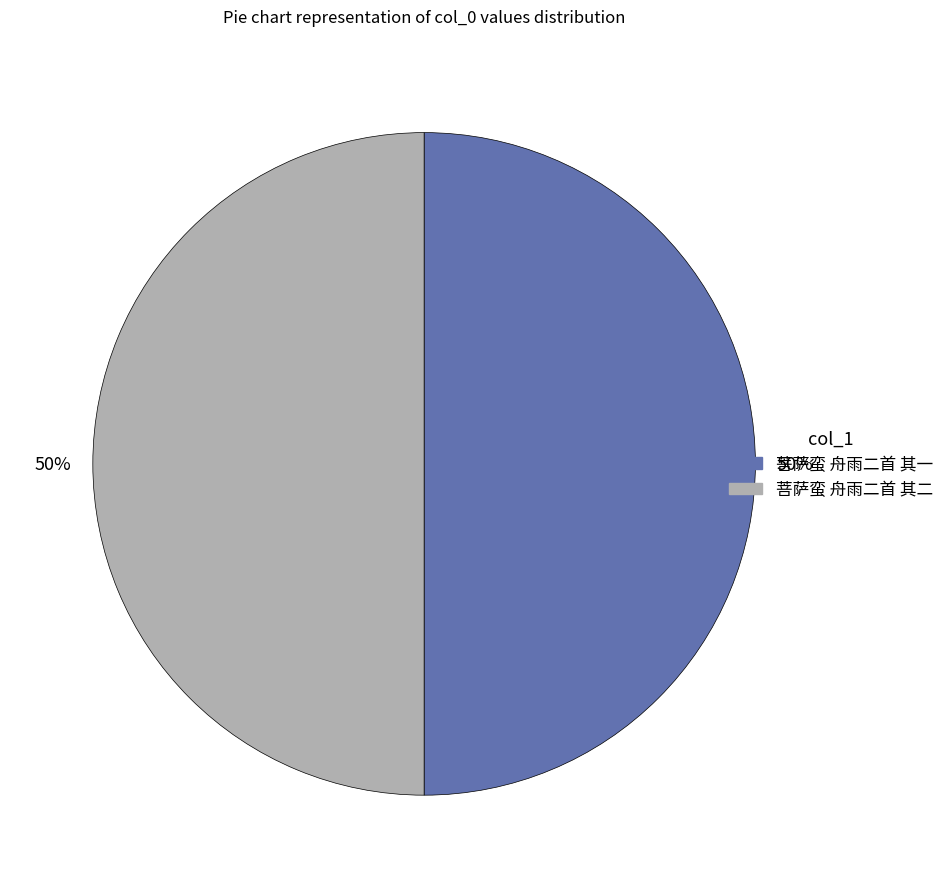

True or false: 菩萨蛮 舟雨二首 其一 accounts for 50% of the total.

True